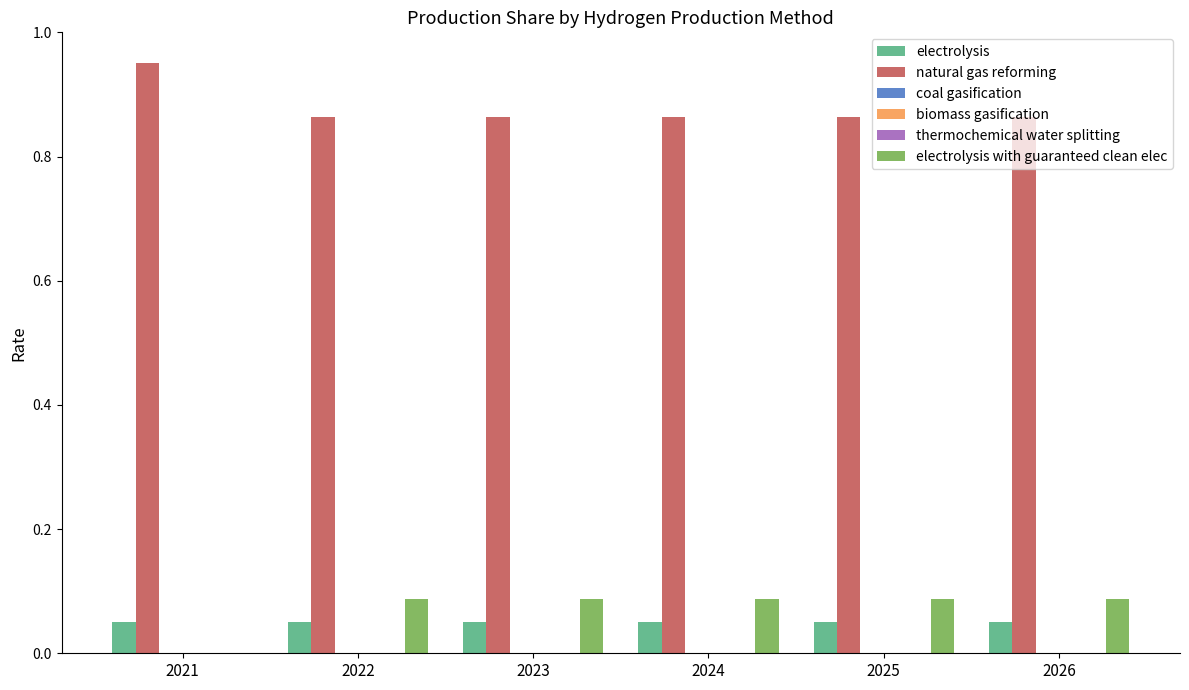

What is the maximum value for natural gas reforming?

0.9